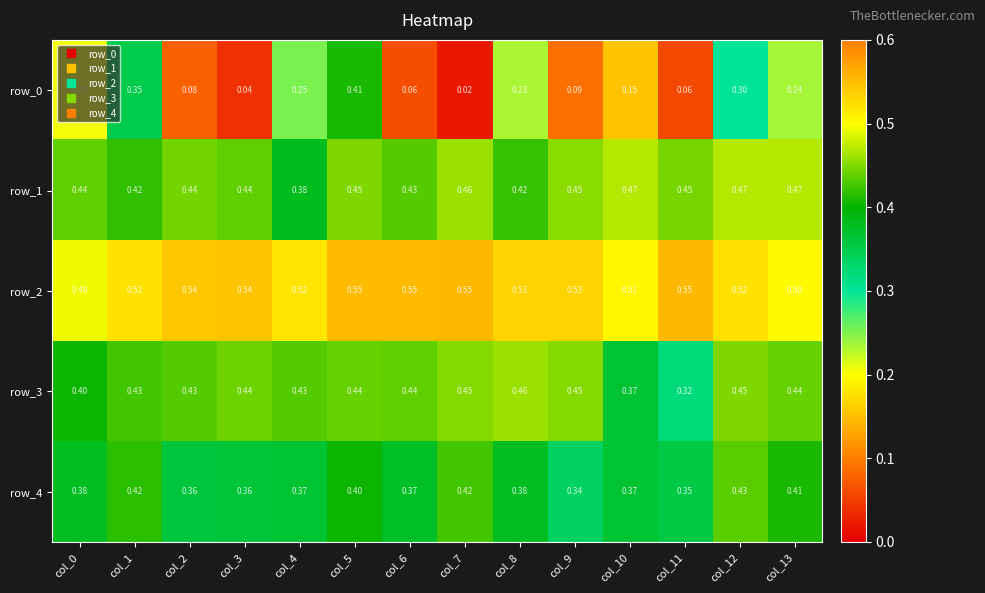

What is the total value across all series at col_8?

2.0